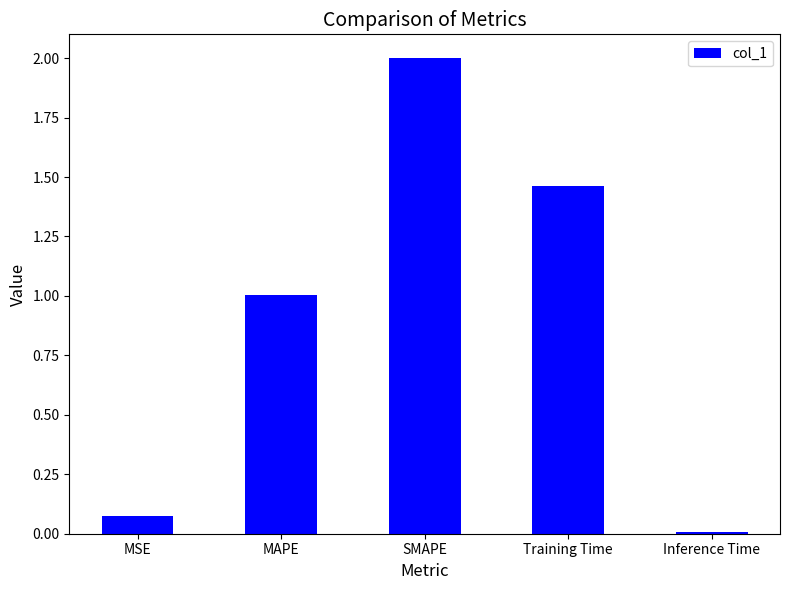

Rank the categories by value from highest to lowest.

SMAPE, Training Time, MAPE, MSE, Inference Time